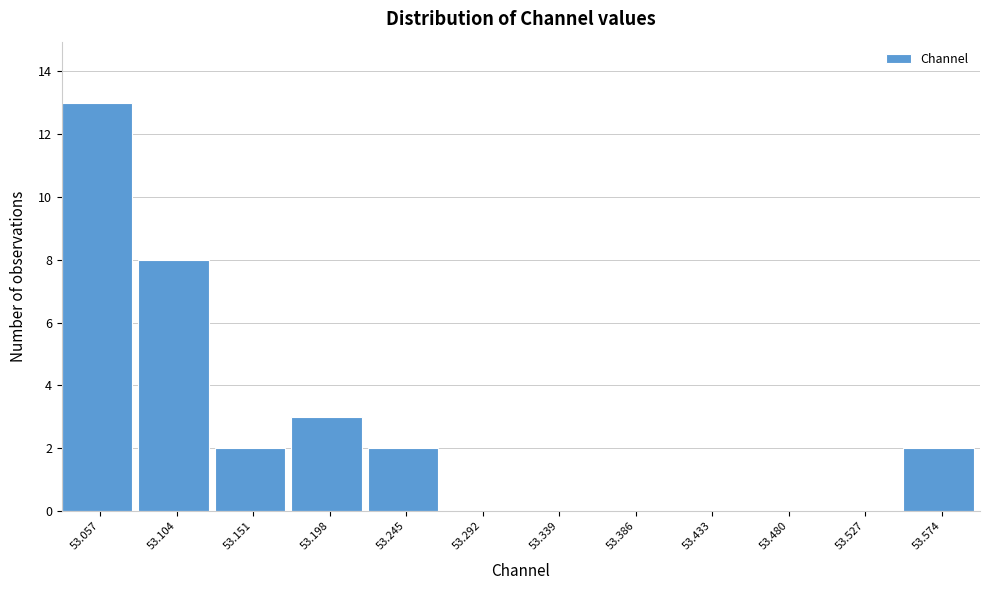

Reading left to right, list all the values displayed in this chart.

53.057=13	53.104=8	53.151=2	53.198=3	53.245=2	53.292=0	53.339=0	53.386=0	53.433=0	53.480=0	53.527=0	53.574=2